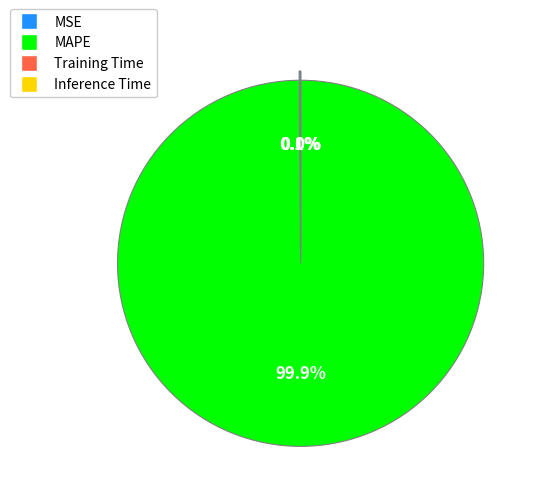

Does MAPE account for over 50% of the chart?

Yes